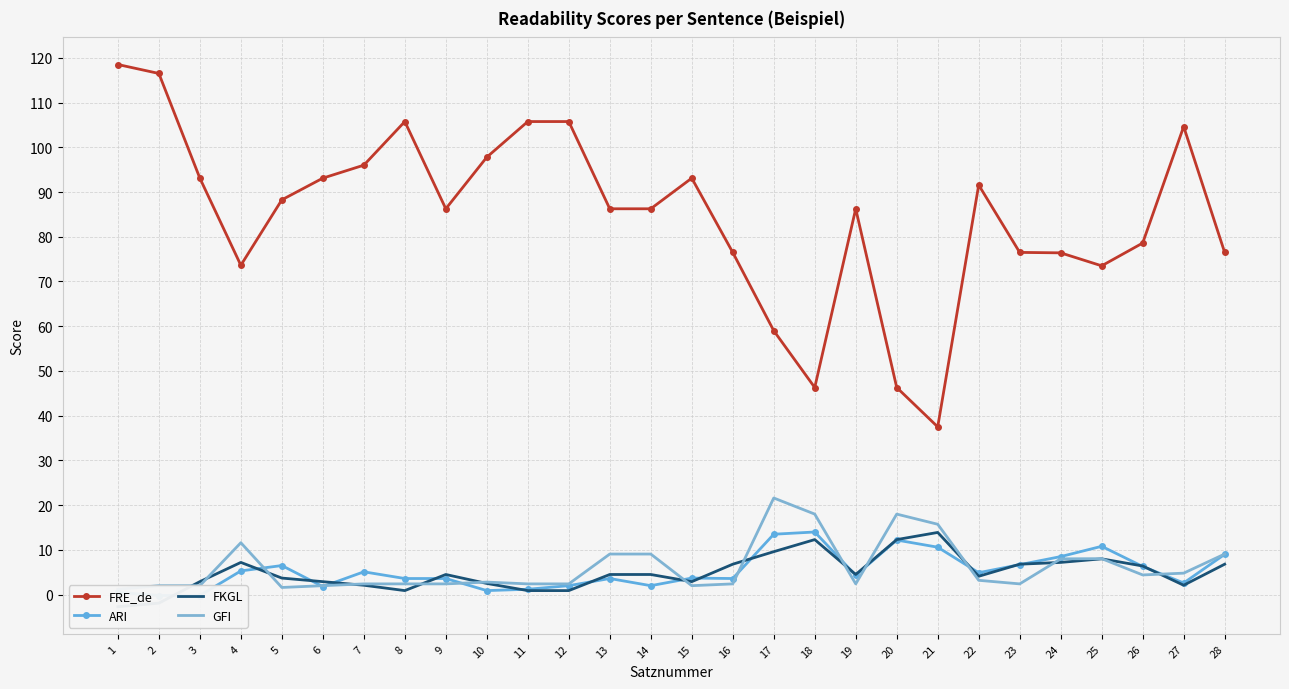

What is the sum of all GFI values?

173.4